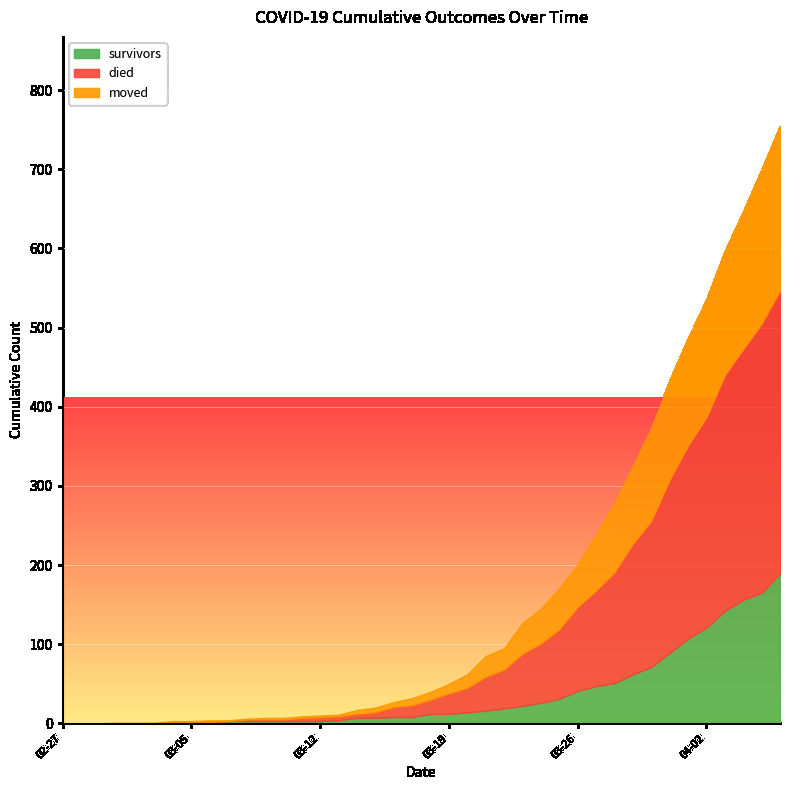

Is the value of died at 2020-03-29 greater than the value of moved at 2020-03-21?

Yes